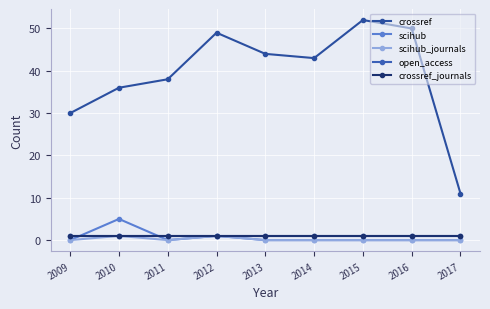

Does the chart display data point markers on the line(s)?

Yes